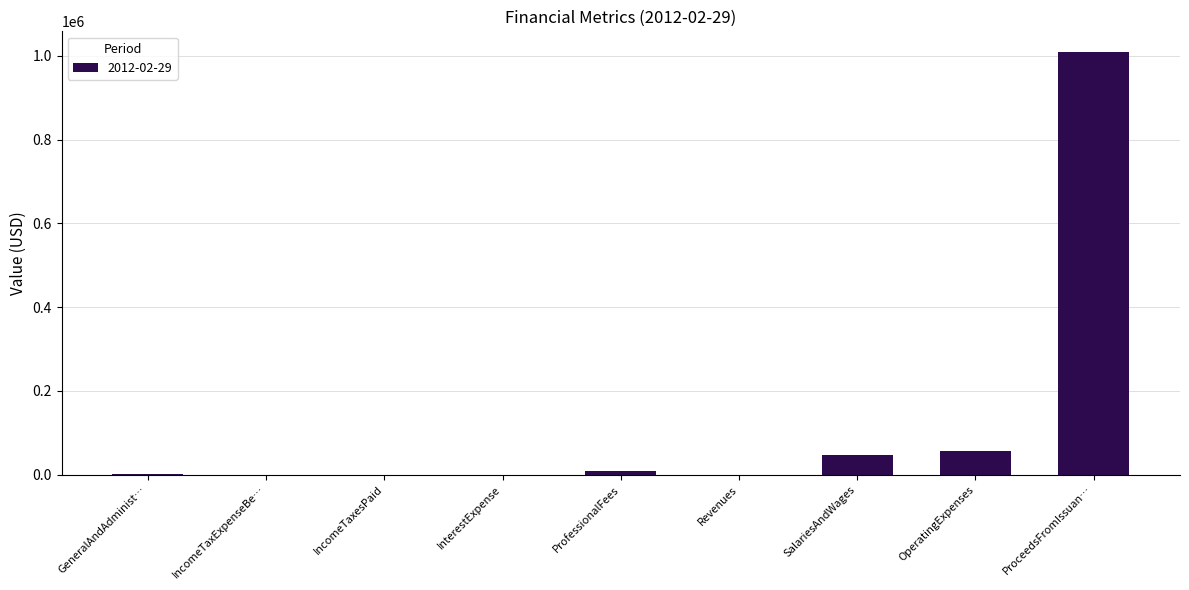

Count the number of data series in this chart.

1